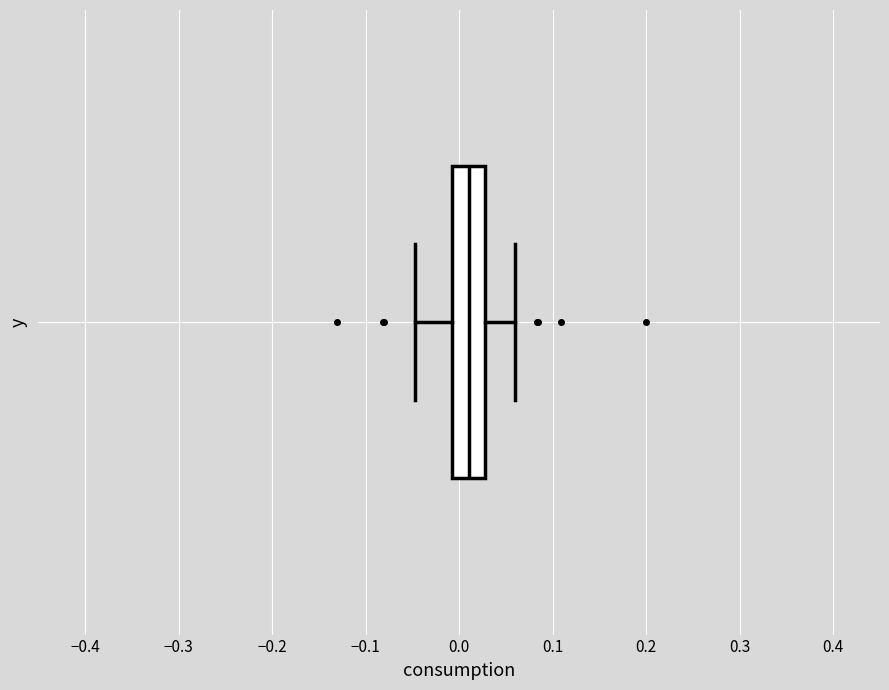

Read this box plot against the x-axis: the position of the median line, the range covered by the box, and the ends of both whiskers. The values are not printed on the chart, so give them approximately, as read against the axis.

median 0.01, box -0.01 to 0.03, whiskers -0.05 to 0.06